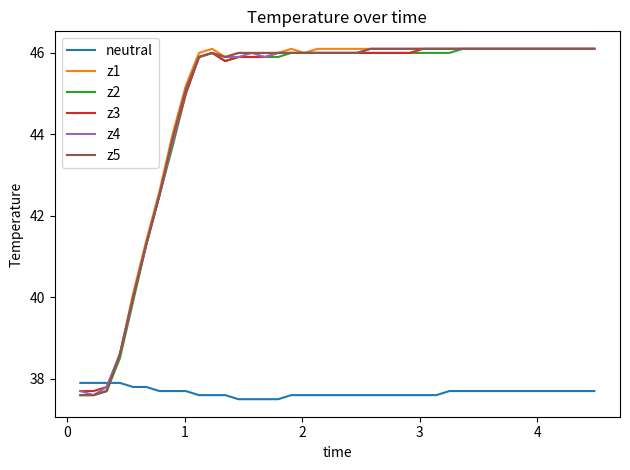

Which series ends up on top after the final intersection of neutral and z4?

z4